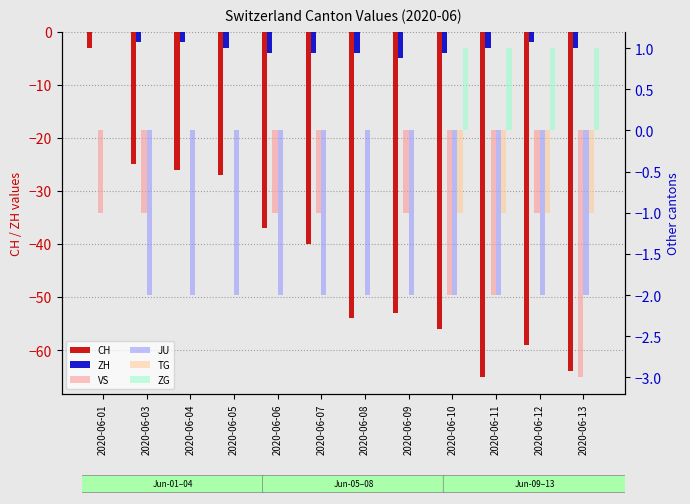

Rank the series by their maximum value, from highest to lowest.

ZG, ZH, VS, JU, TG, CH